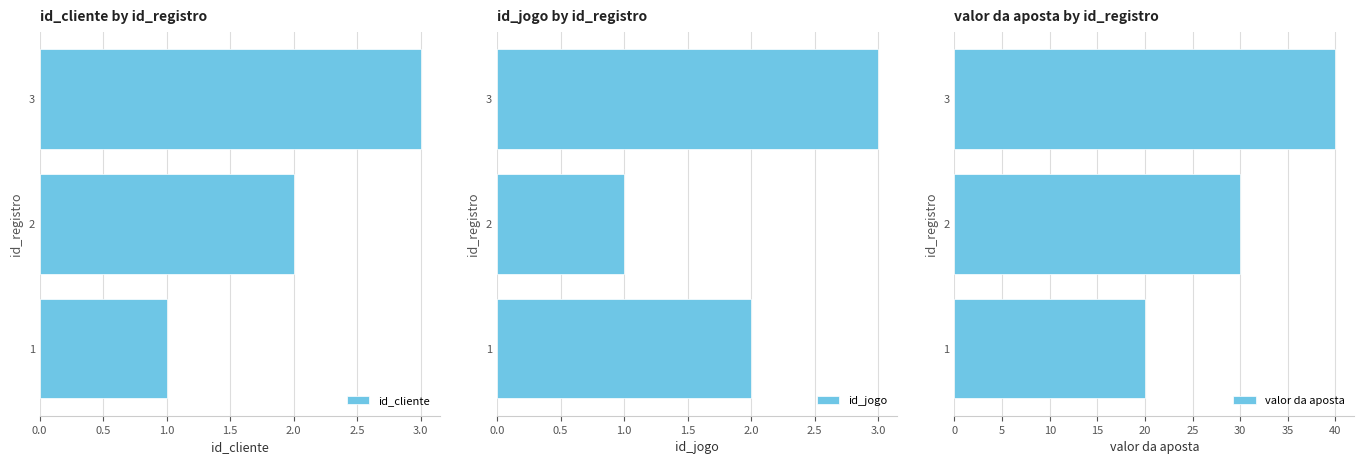

What are all the series names shown in the legend?

id_cliente, id_jogo, valor da aposta